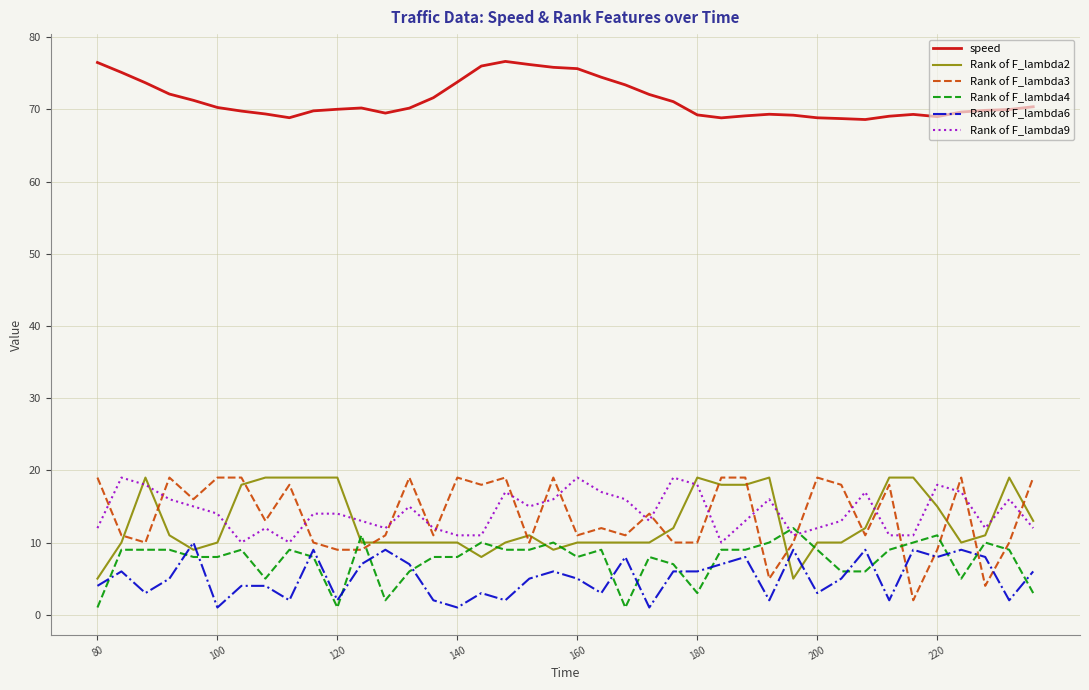

What is the minimum value for speed?

68.6